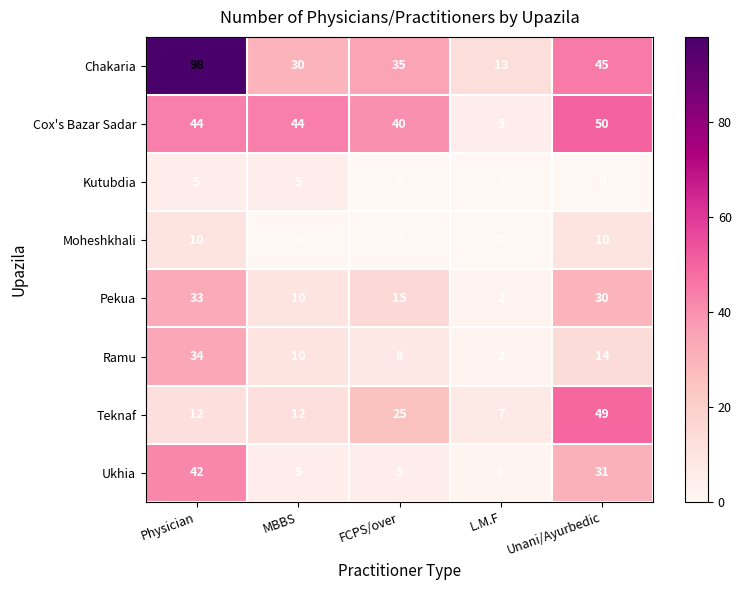

At which label does Chakaria first exceed 35?

Physician